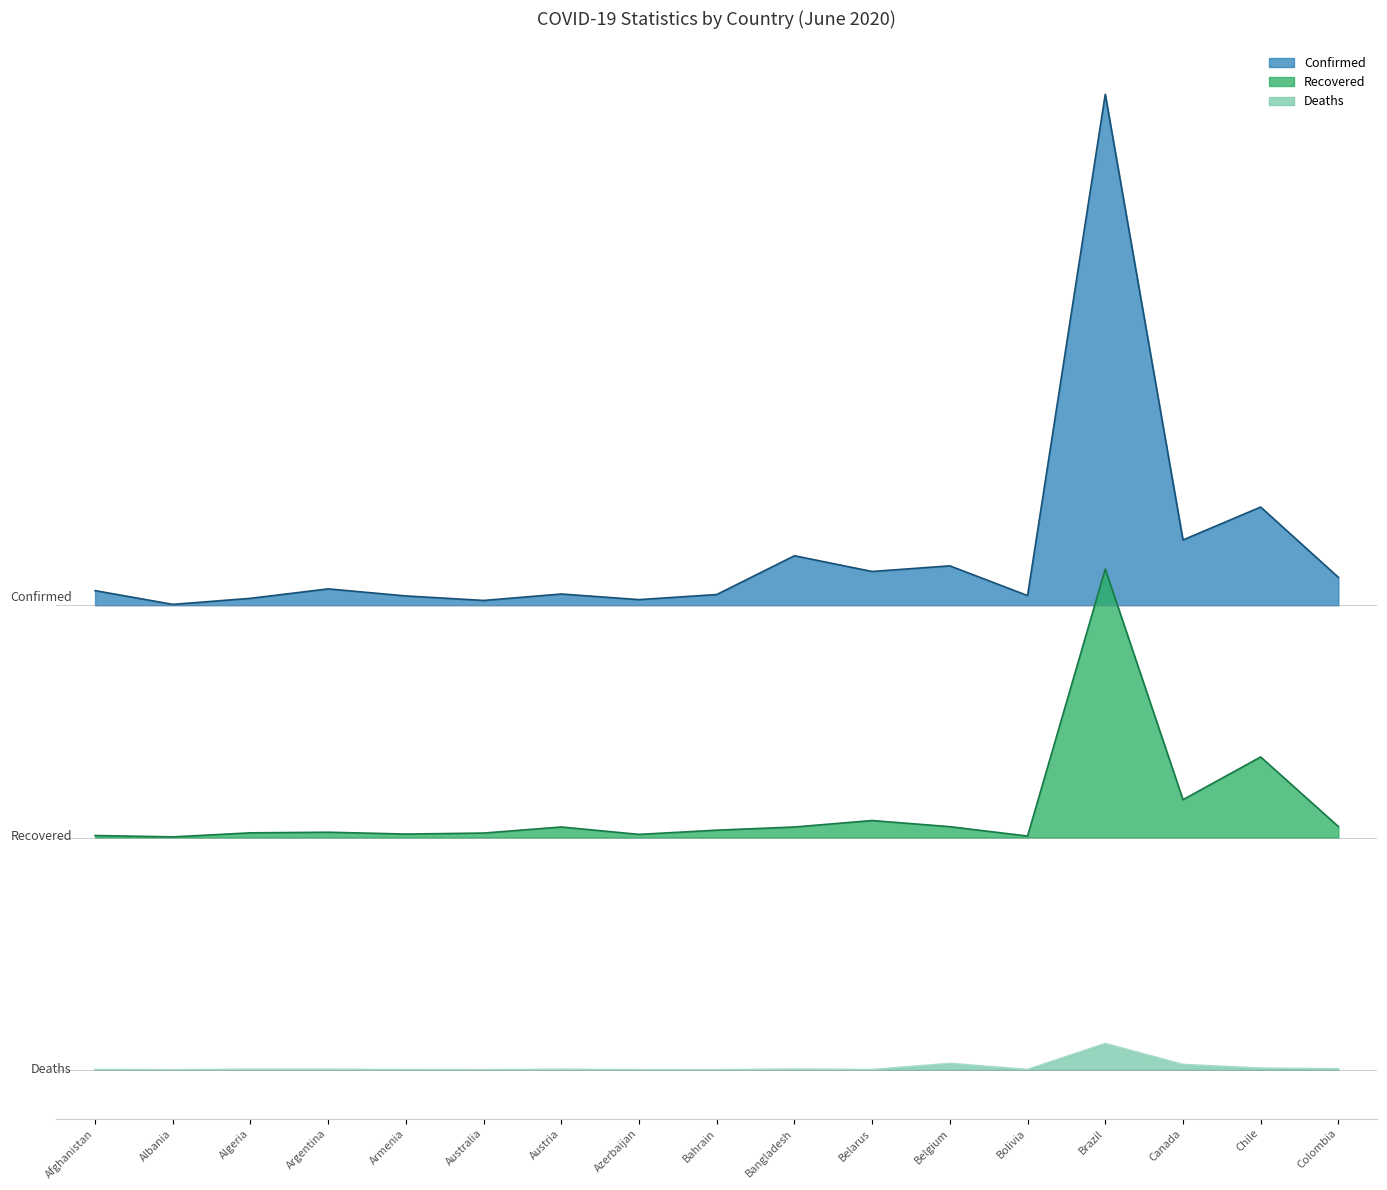

The Deaths series shows 378.8 at Afghanistan. True or false?

False